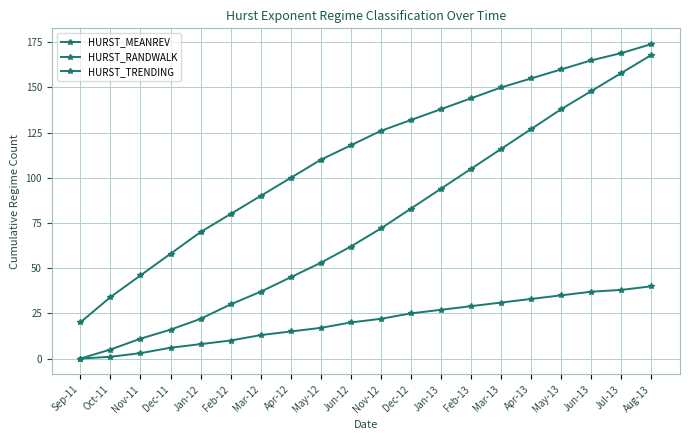

How many lines are shown in the chart?

3